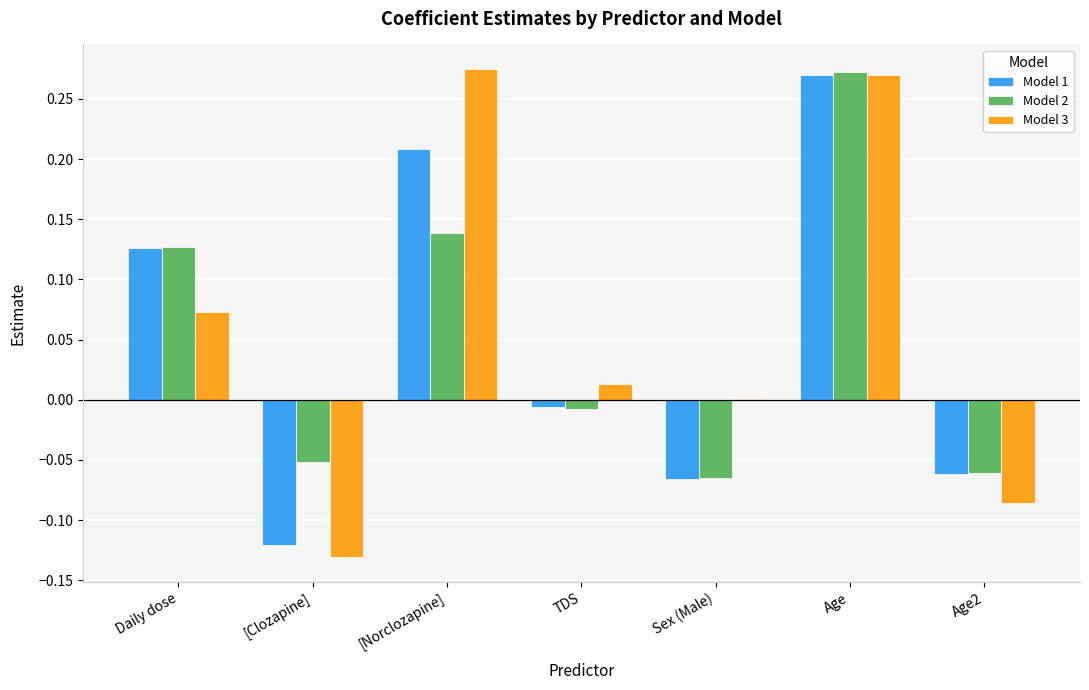

The Model 3 series shows 0.5 at [Norclozapine]. True or false?

False